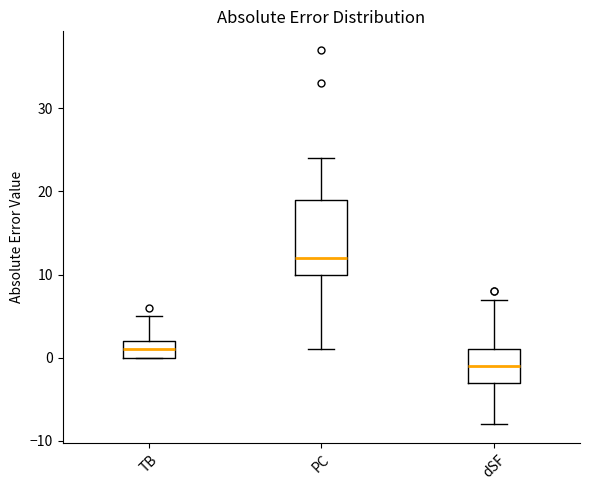

Comparing the boxes themselves (not the whiskers), which one is the tallest?

PC